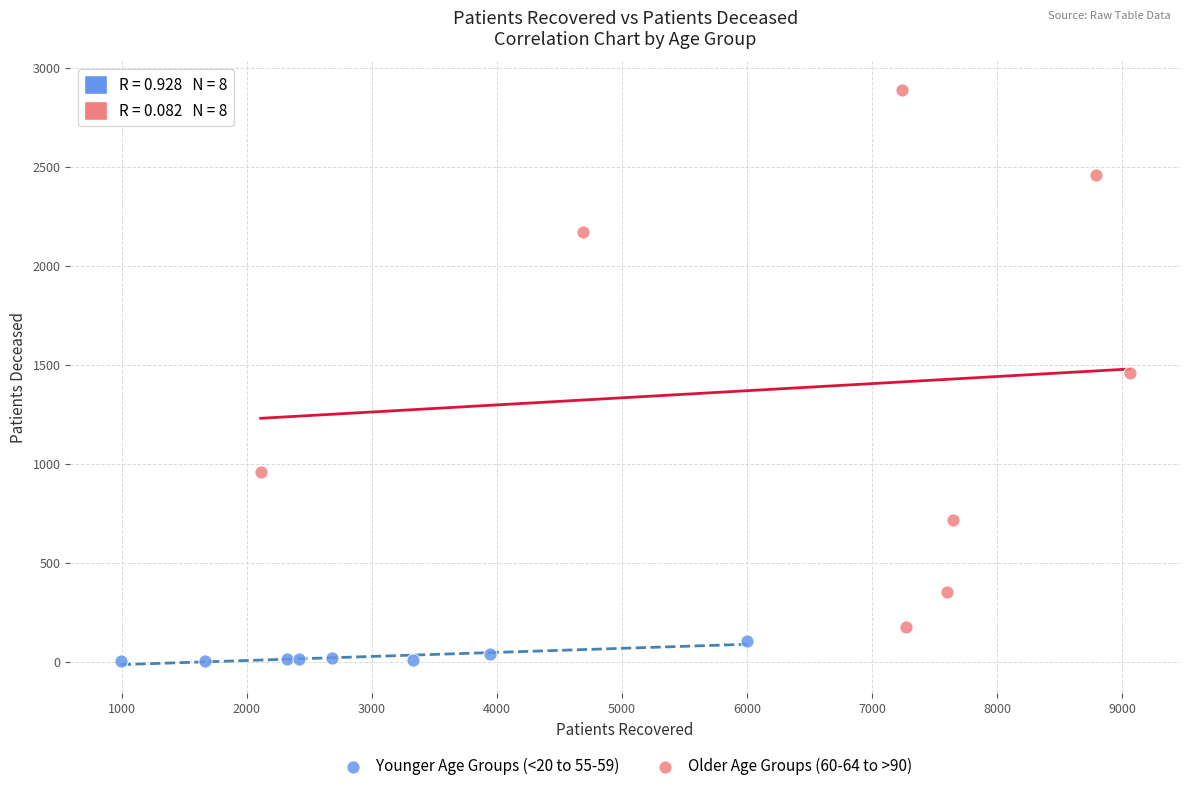

Which series reaches the maximum Y coordinate?

Older Age Groups (60-64 to >90)